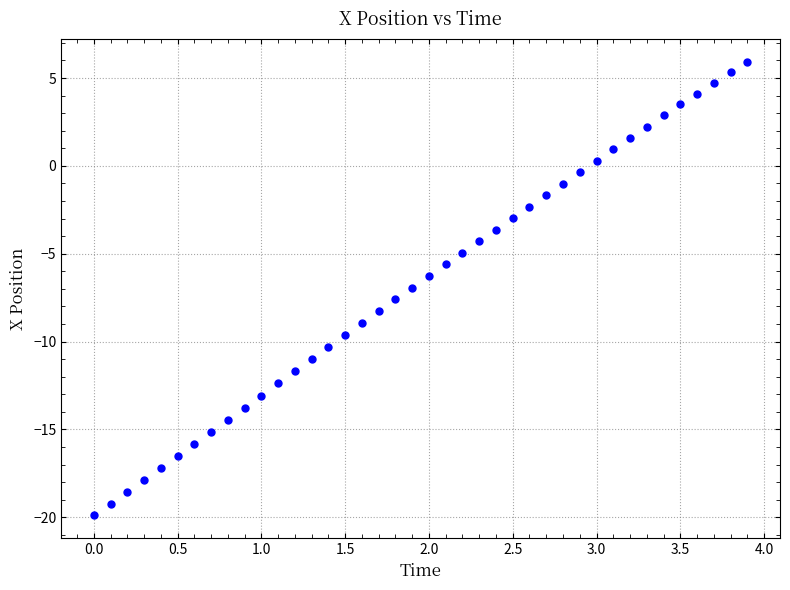

What is the range of X values (max minus min)?

3.9